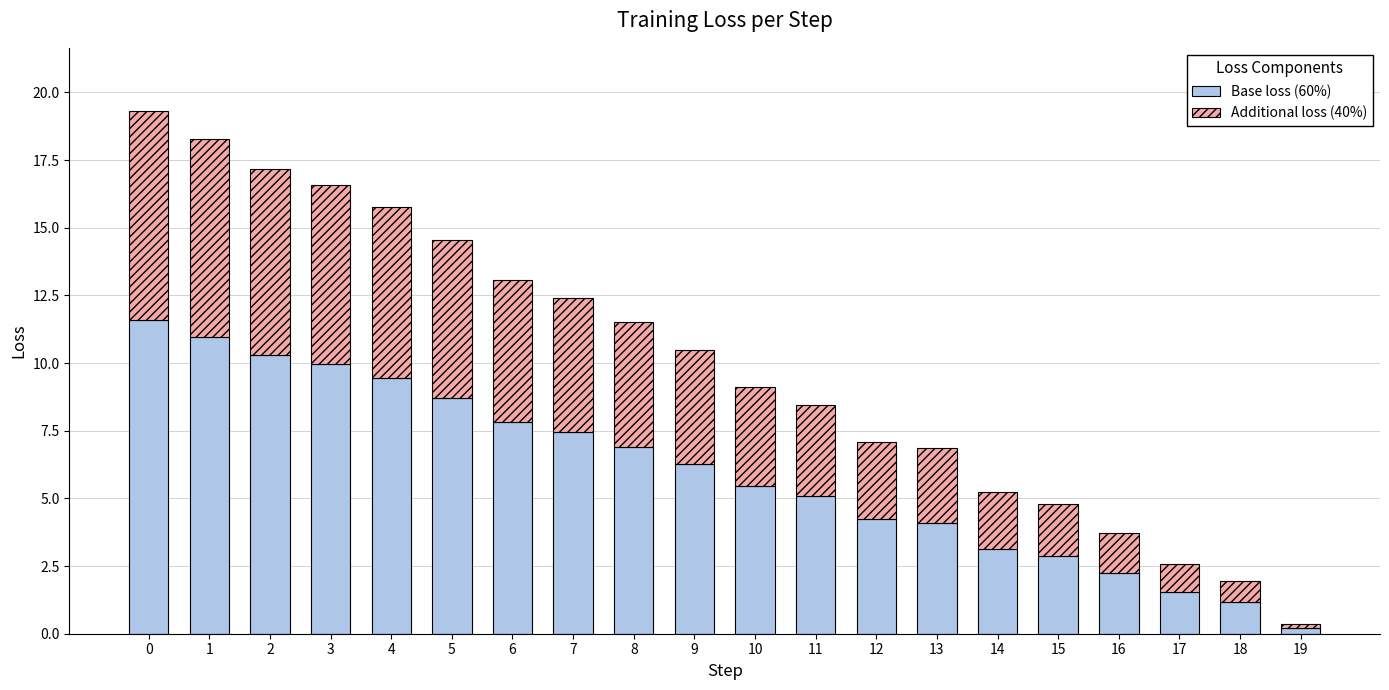

What are all the series names shown in the legend?

Base loss (60%), Additional loss (40%)